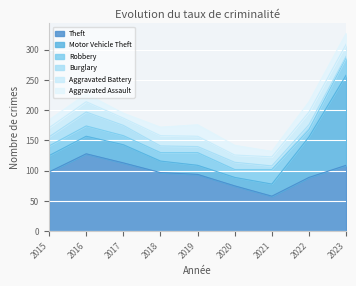

What is the sum of all Robbery values?

161